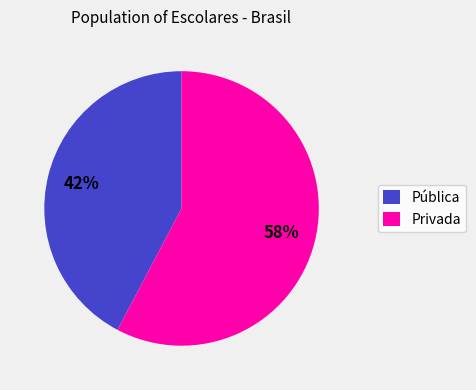

Does Pública represent more than half of the total?

No